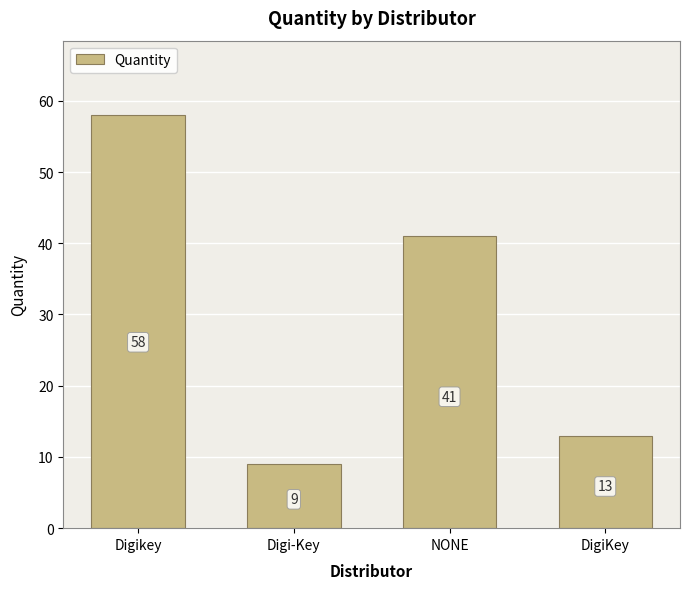

The value at NONE is 63. True or false?

False